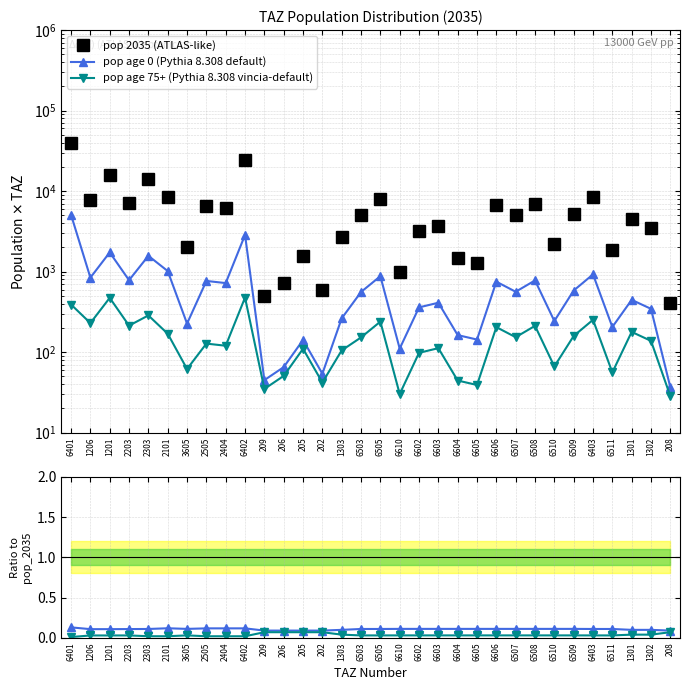

Reading left to right, what are all the values shown in this chart?

pop 2035 (ATLAS-like): 39041.8	7808.0	16066.2	7190.1	14293.0	8558.9	2037.1	6514.3	6128.7	24299.3	499.4	724.5	1573.6	599.5	2656.2	5080.0	7986.2	996.5	3237.8	3699.7	1465.6	1291.3	6751.4	5063.3	6999.8	2193.2	5240.9	8407.6	1866.9	4505.6	3487.5	406.3
pop age 0 (Pythia 8.308 default): 0.1	0.1	0.1	0.1	0.1	0.1	0.1	0.1	0.1	0.1	0.1	0.1	0.1	0.1	0.1	0.1	0.1	0.1	0.1	0.1	0.1	0.1	0.1	0.1	0.1	0.1	0.1	0.1	0.1	0.1	0.1	0.1
pop age 75+ (Pythia 8.308 vincia-default): 0.0	0.0	0.0	0.0	0.0	0.0	0.0	0.0	0.0	0.0	0.1	0.1	0.1	0.1	0.0	0.0	0.0	0.0	0.0	0.0	0.0	0.0	0.0	0.0	0.0	0.0	0.0	0.0	0.0	0.0	0.0	0.1